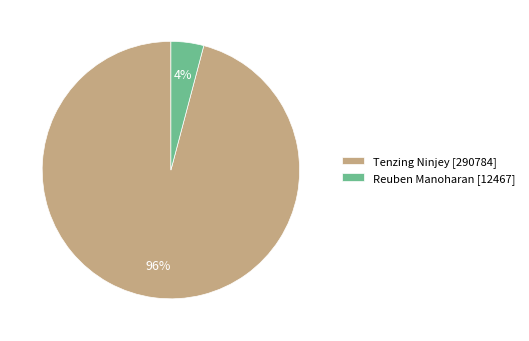

Is it true that Reuben Manoharan is 10% of the pie?

False